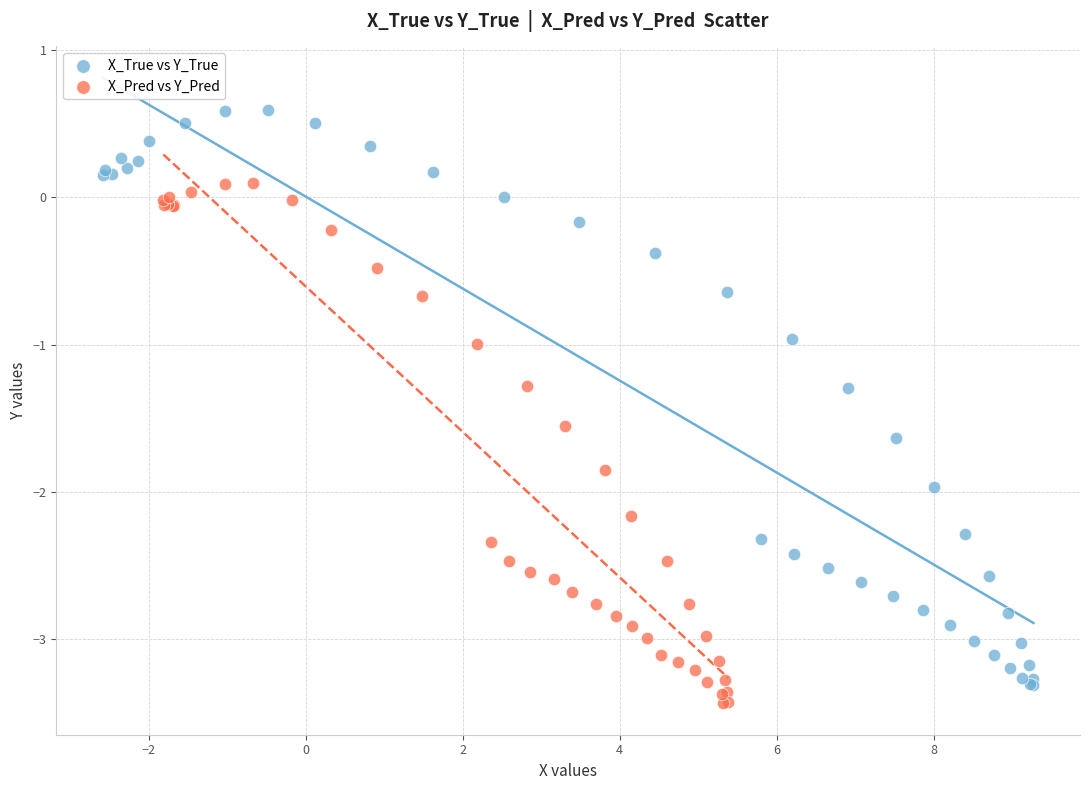

Which series contains the highest Y value?

X_True vs Y_True